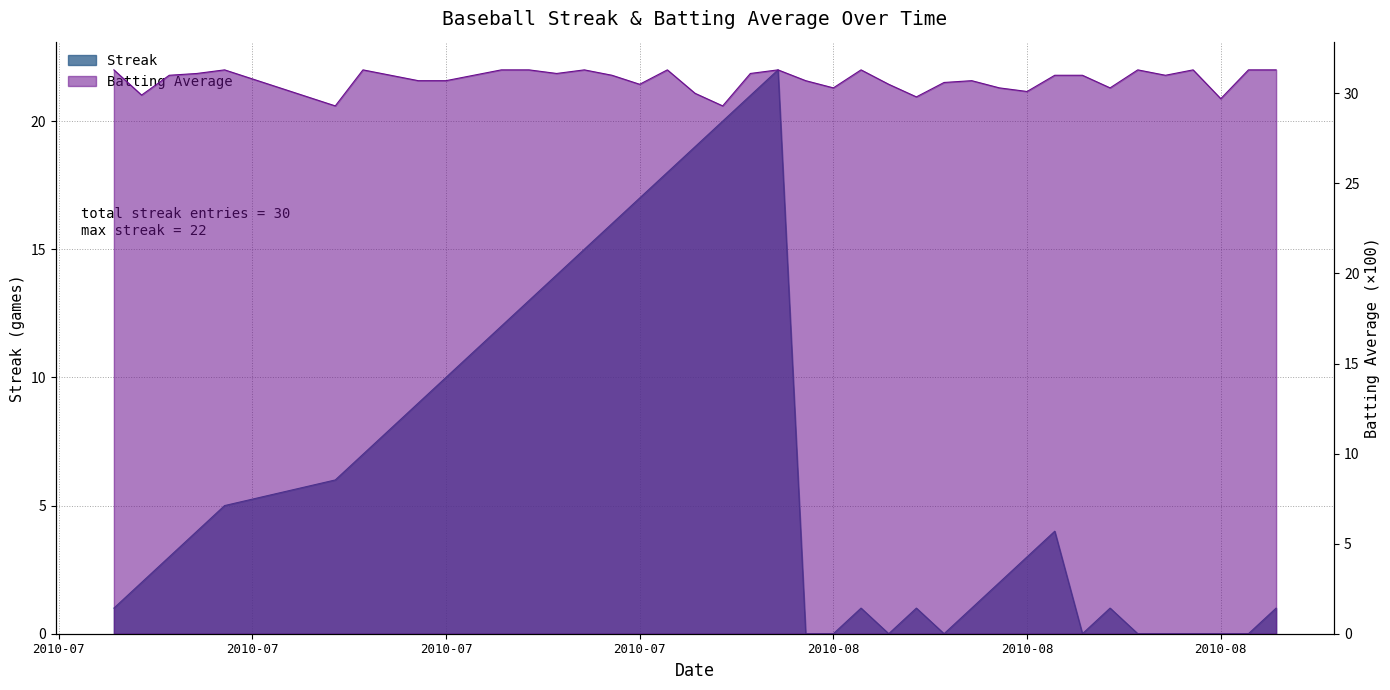

What is the difference between the highest and lowest values at 2010-07-17?

23.0